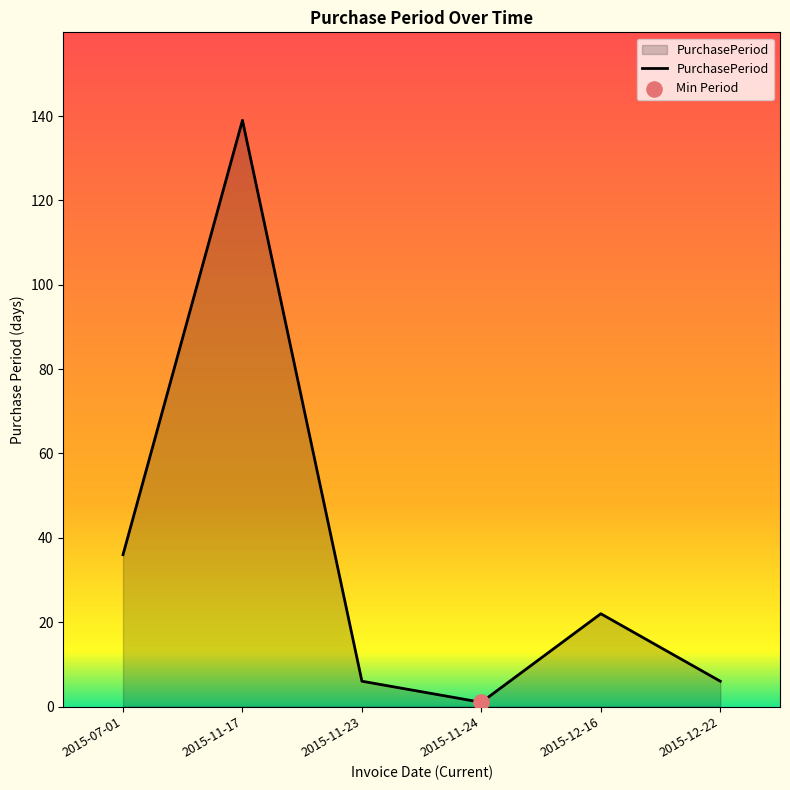

Which has a higher value, 2015-11-24 or 2015-12-22?

2015-12-22